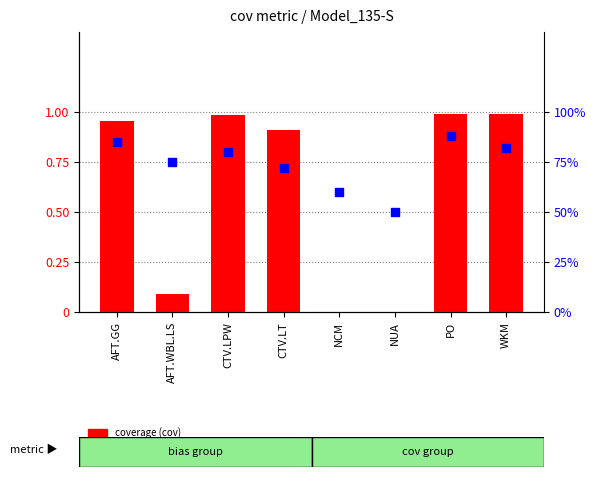

Which series has the largest total across all categories?

percentile rank within the sample